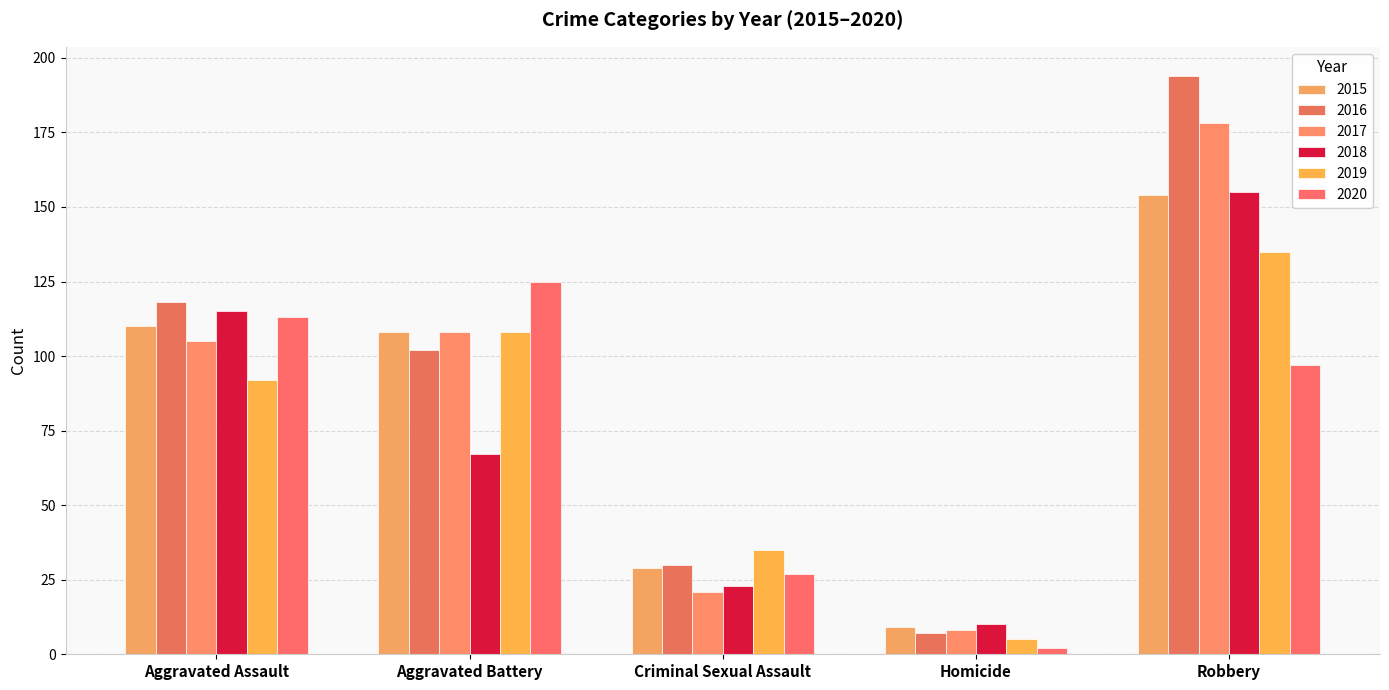

What is the label of the 1st bar from the left?

Aggravated Assault